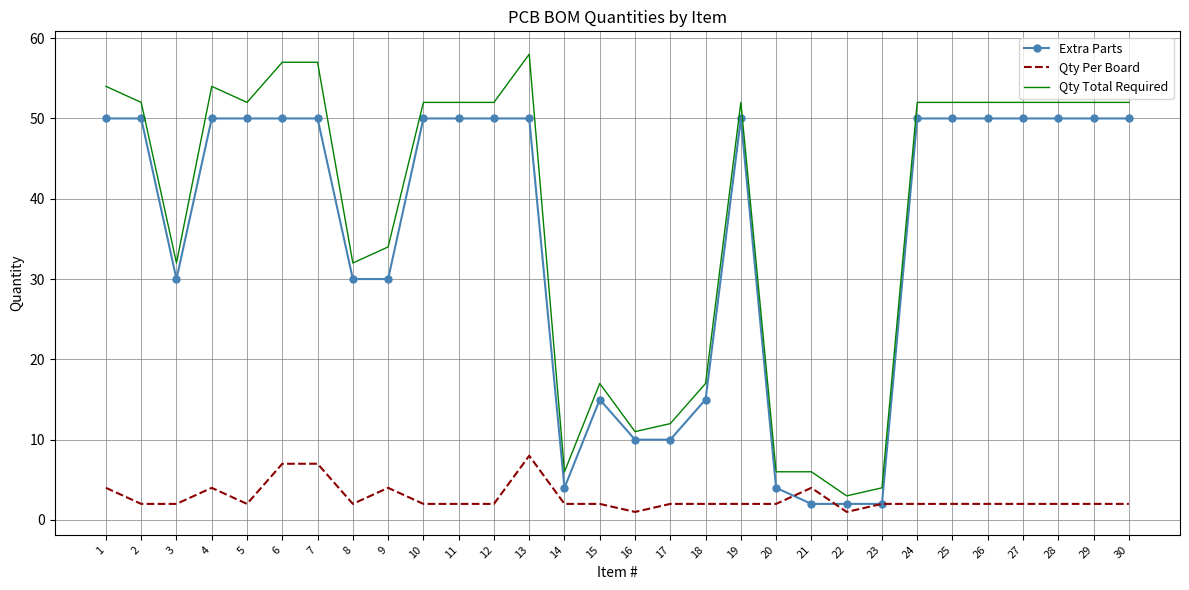

What is the highest value of the Extra Parts series?

50